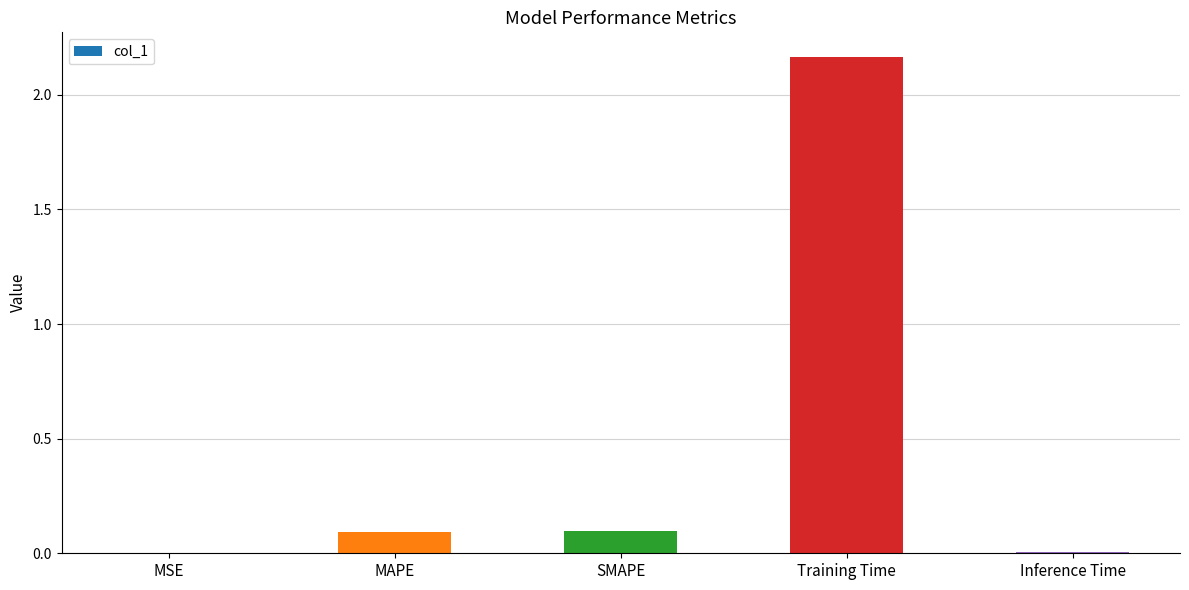

Which category has the highest value across all series?

Training Time